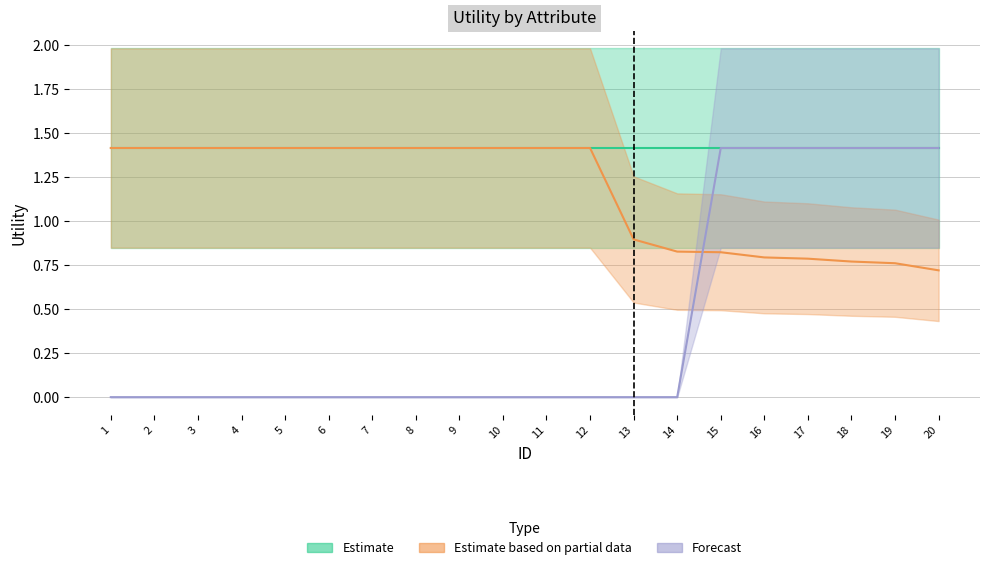

Which series changed the most between 7 and 9?

Estimate based on partial data